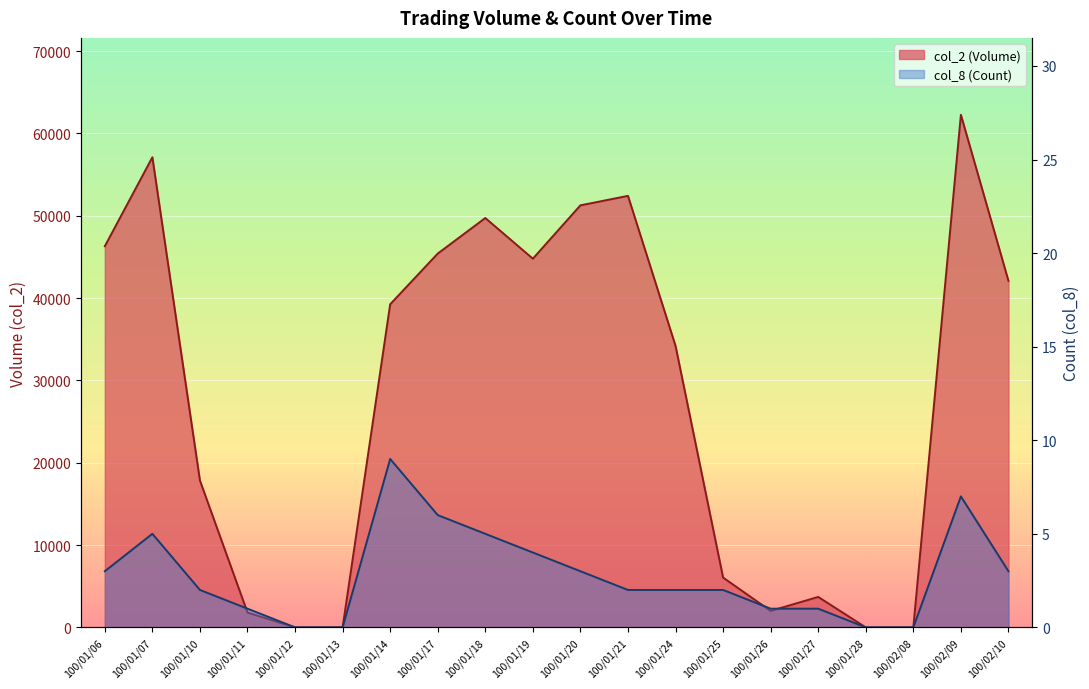

What is the difference between the col_8 (Count) values at 100/01/11 and 100/01/07?

4